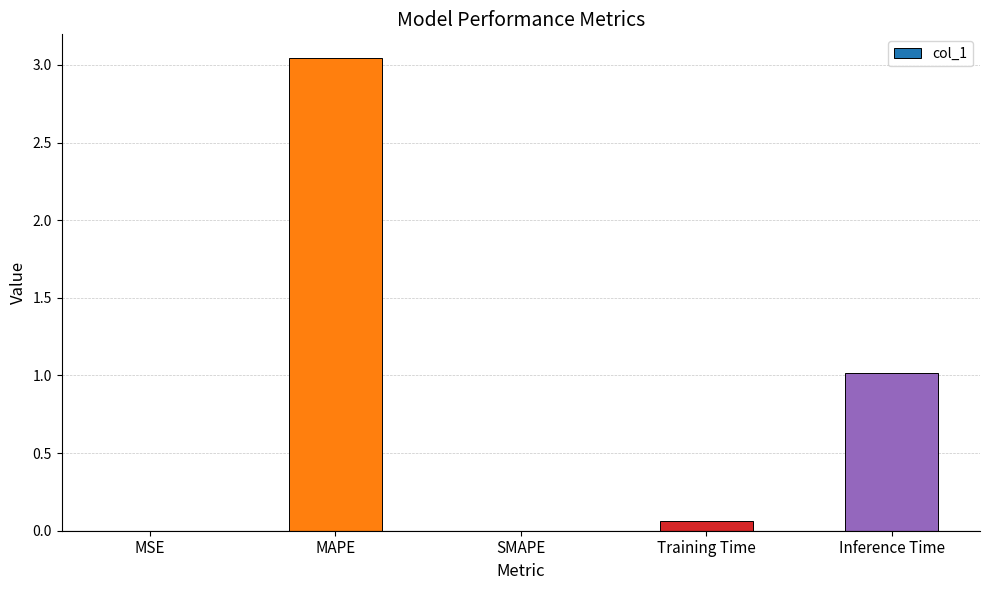

What value does the data have at Inference Time?

1.0